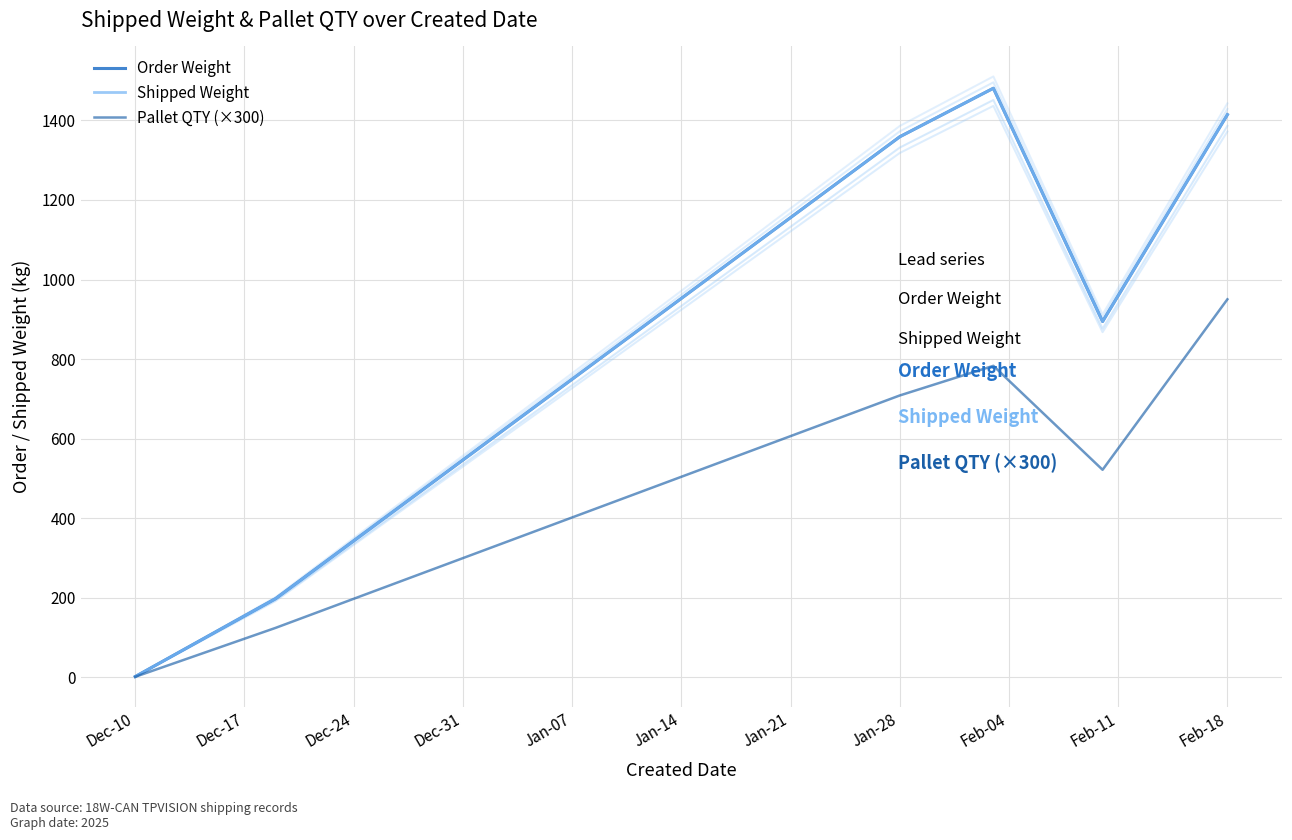

What position from the left is Feb-18?

6